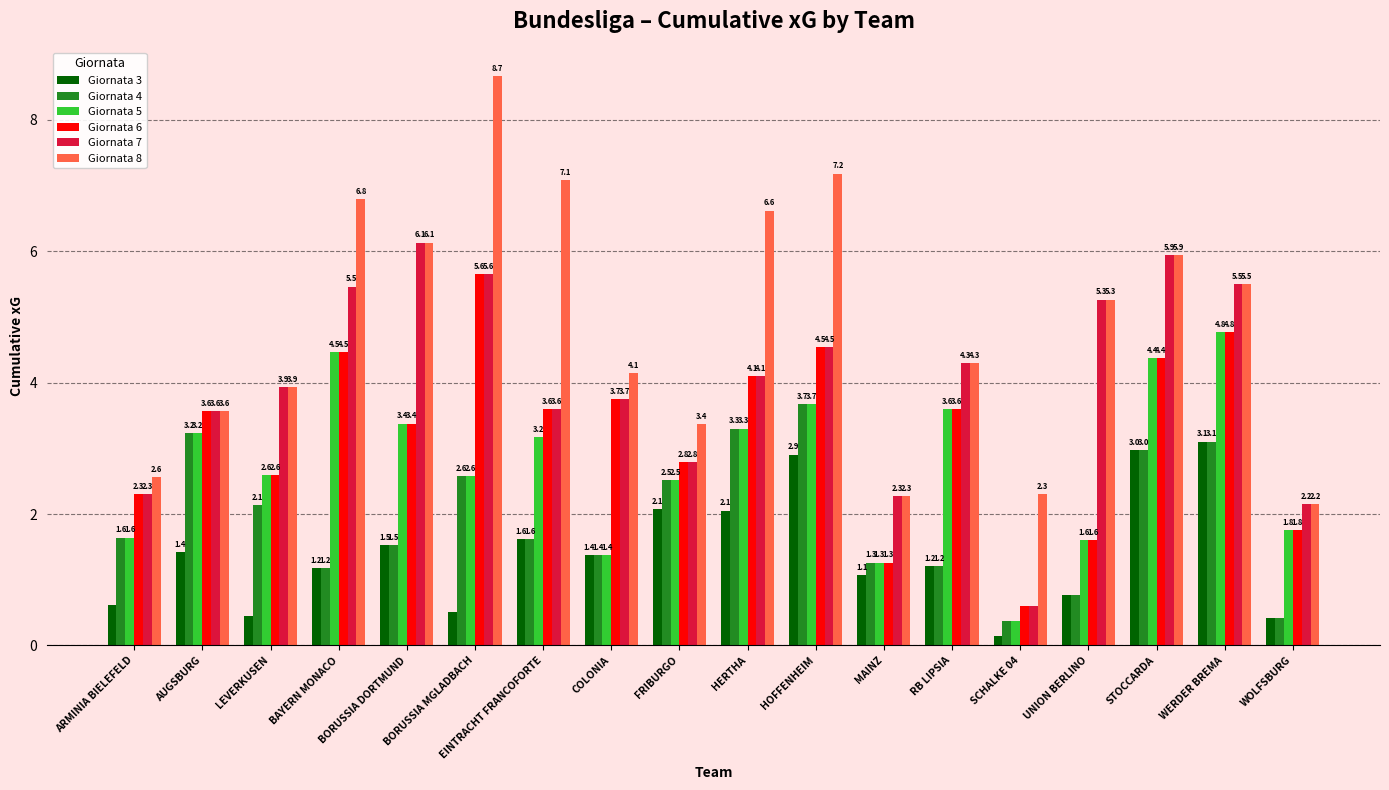

What is the highest value of the Giornata 6 series?

5.6